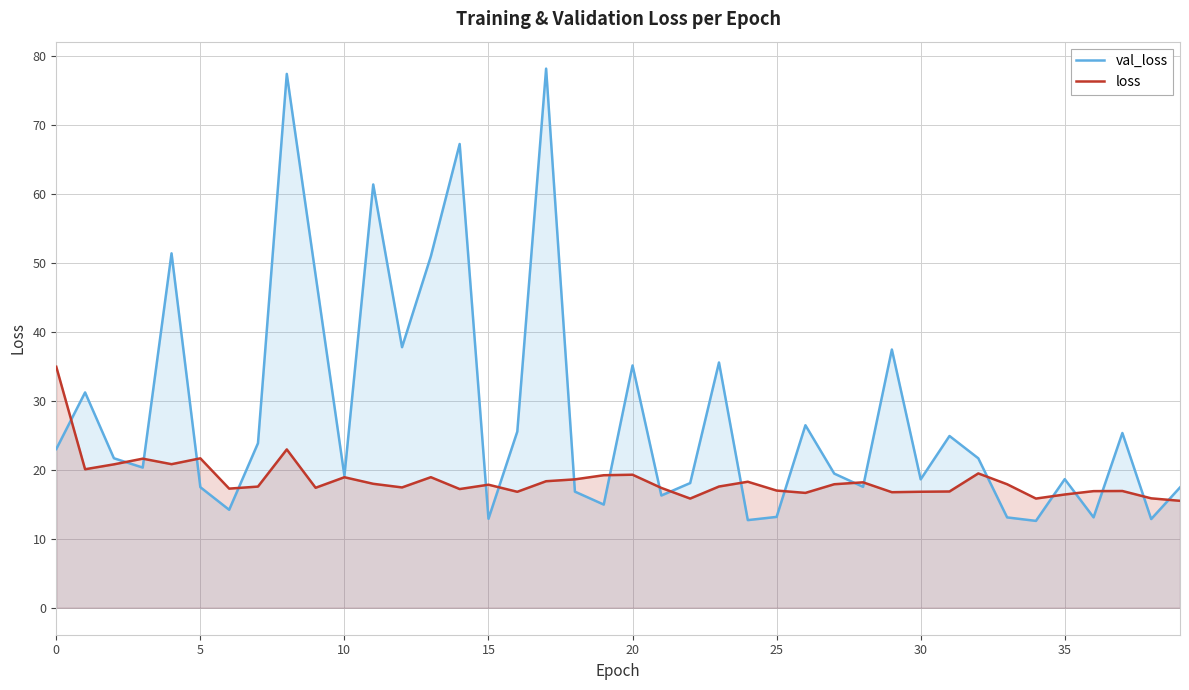

Reading left to right, transcribe all the data shown in this chart.

val_loss: 23.0	31.2	21.7	20.3	51.4	17.5	14.2	23.9	77.4	48.2	19.1	61.4	37.8	51.0	67.3	12.9	25.5	78.2	16.8	15.0	35.1	16.3	18.1	35.6	12.7	13.2	26.5	19.5	17.5	37.4	18.6	24.9	21.7	13.1	12.6	18.7	13.1	25.3	12.9	17.4
loss: 34.9	20.1	20.8	21.6	20.8	21.7	17.3	17.6	23.0	17.4	18.9	18.0	17.4	18.9	17.2	17.8	16.8	18.4	18.6	19.2	19.3	17.4	15.8	17.6	18.3	17.0	16.7	17.9	18.2	16.8	16.8	16.9	19.5	17.9	15.8	16.4	16.9	16.9	15.9	15.5